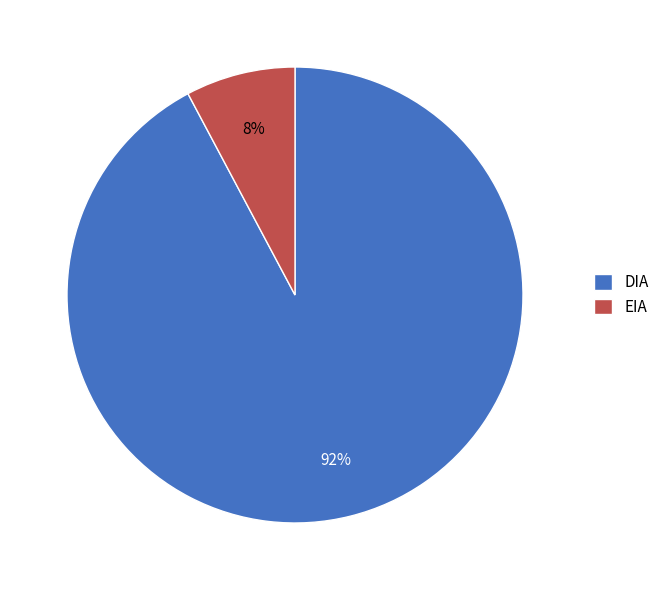

Is it true that DIA is 99% of the pie?

False